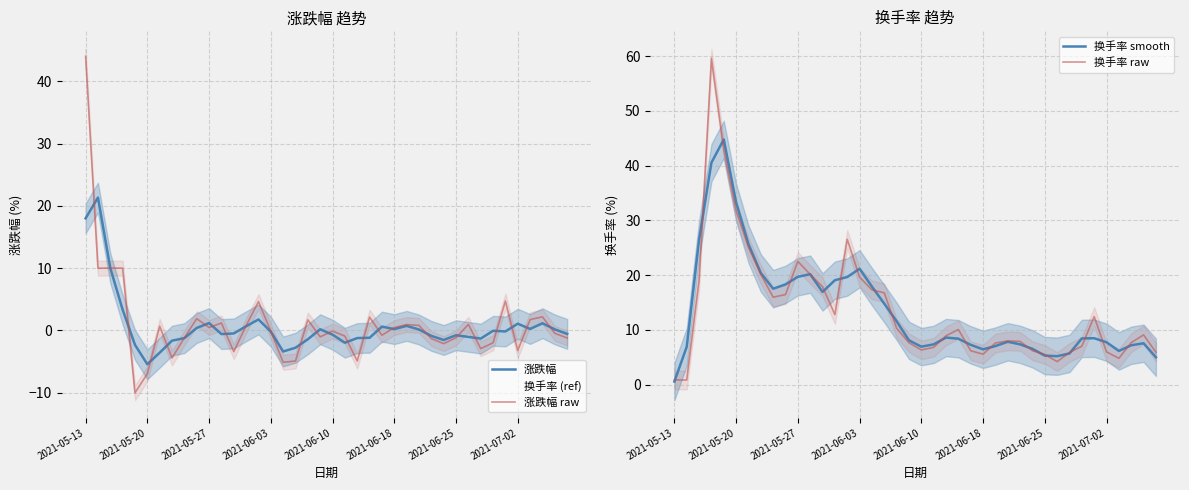

What is the value of the 涨跌幅 point at the 17th from the left?

-3.4